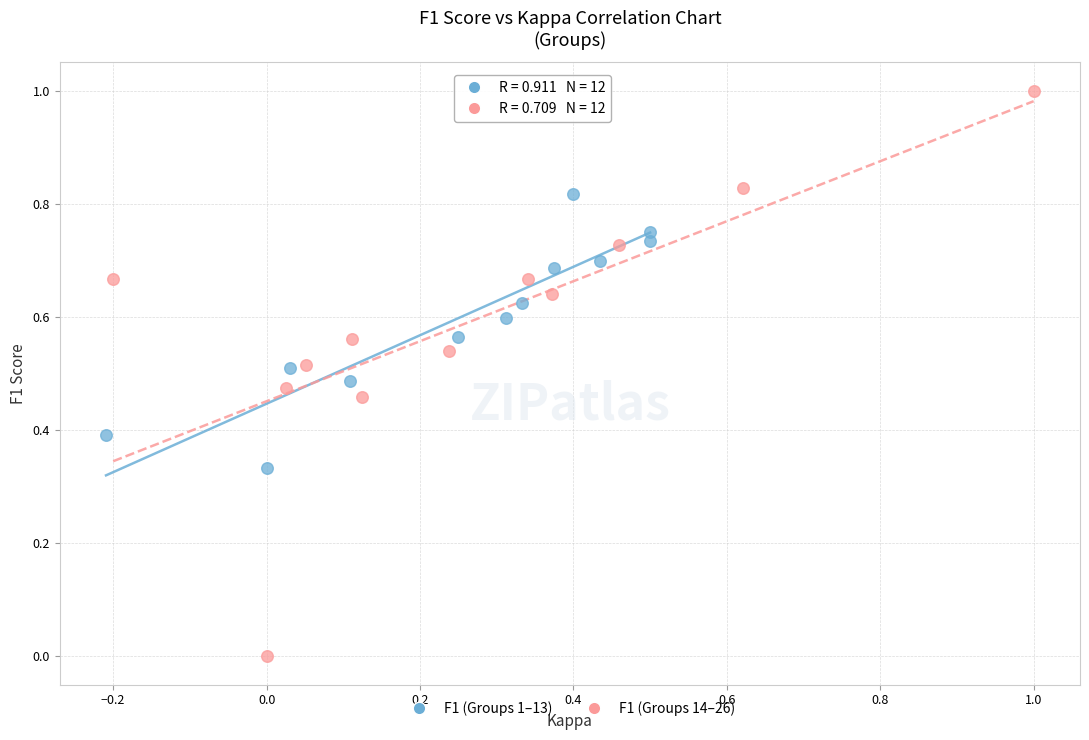

Which series reaches the minimum Y coordinate?

F1 (Groups 14–26)